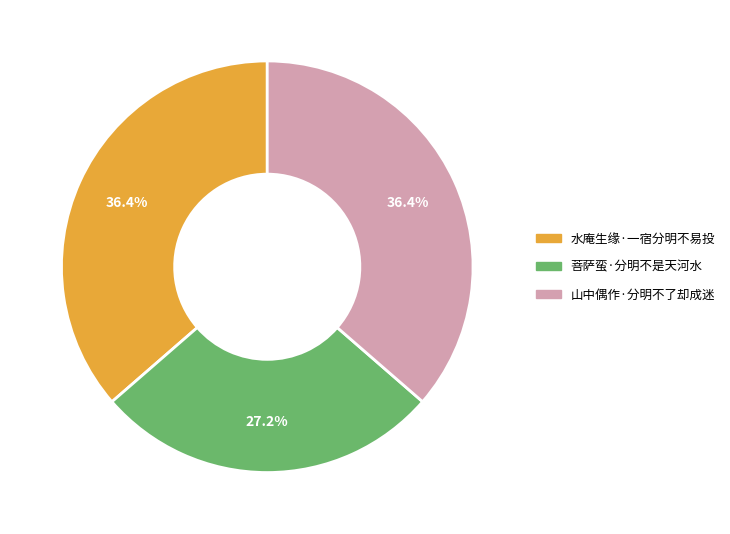

Count the number of slices in the pie.

3